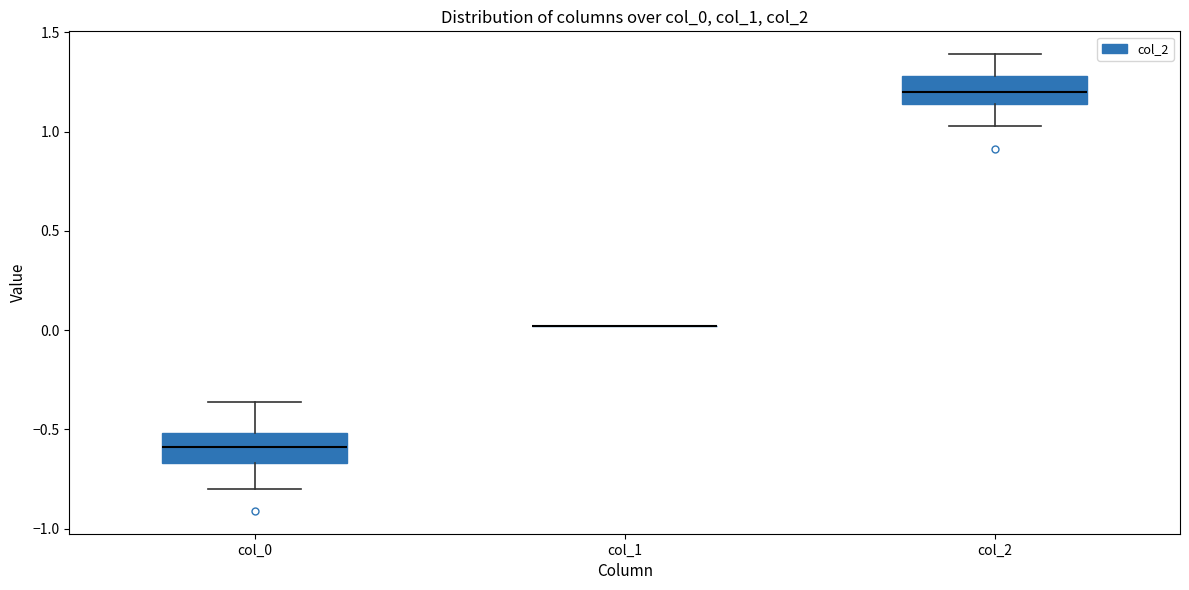

Where is the lower edge of the box for col_0 on the y-axis? The values are not printed on the chart, so give them approximately, as read against the axis.

-0.65